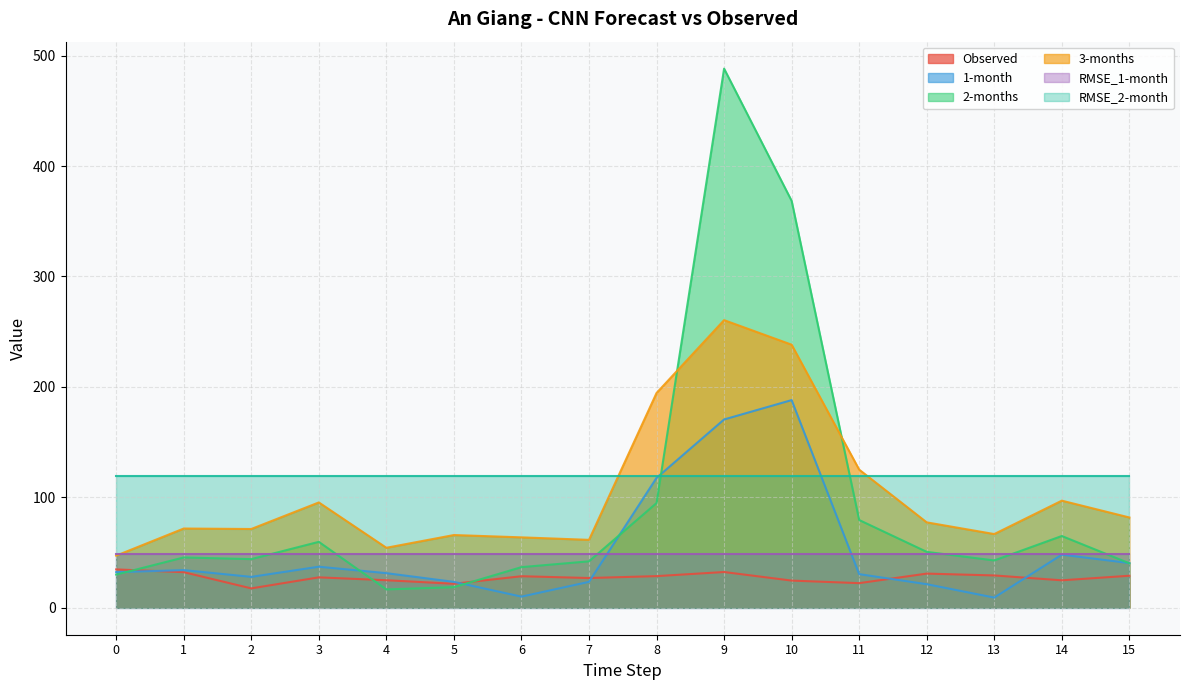

Rank the series at 9 from highest to lowest value.

2-months, 3-months, 1-month, RMSE_2-month, RMSE_1-month, Observed